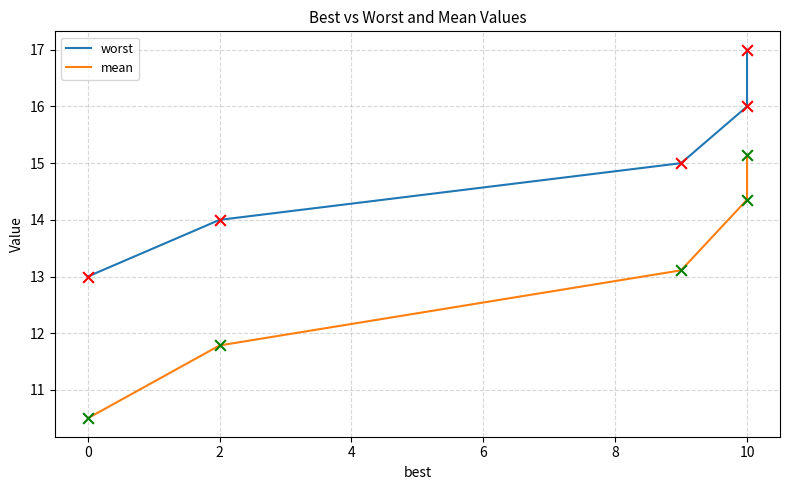

Which series has the largest total across all categories?

worst